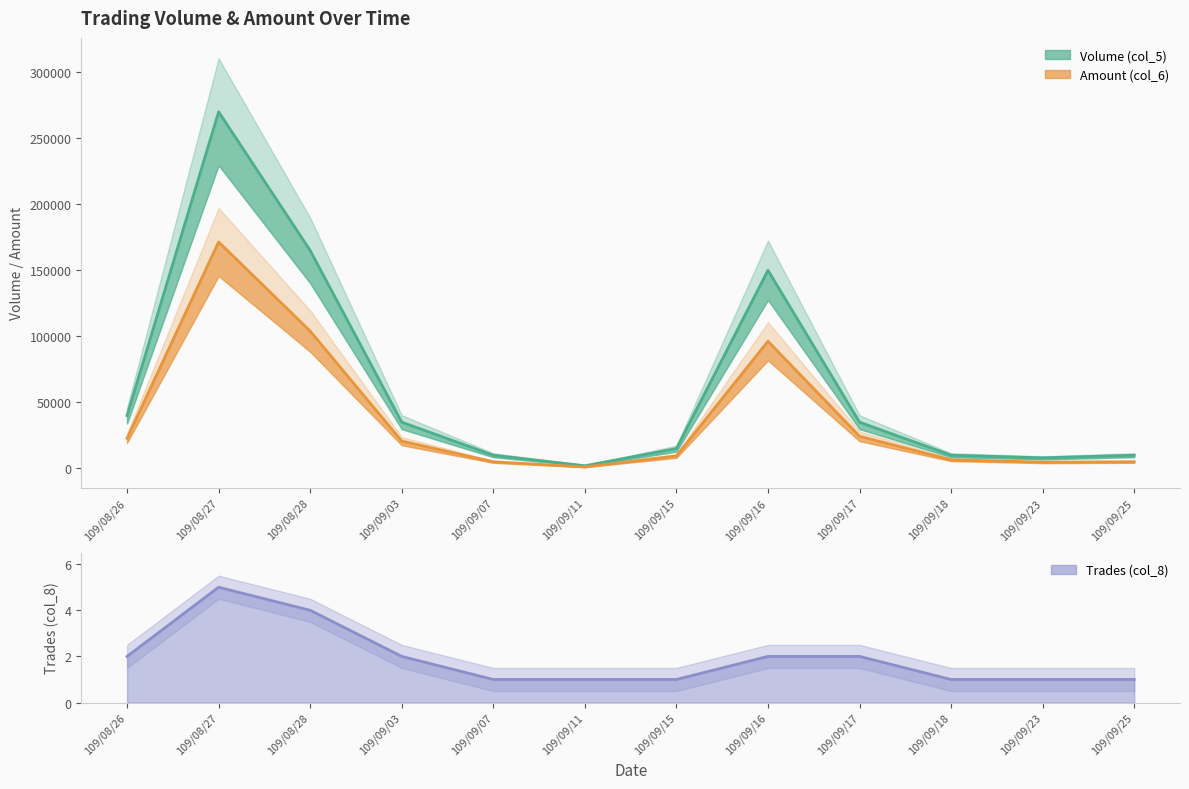

What is the highest value of the Trades (col_8) series?

5